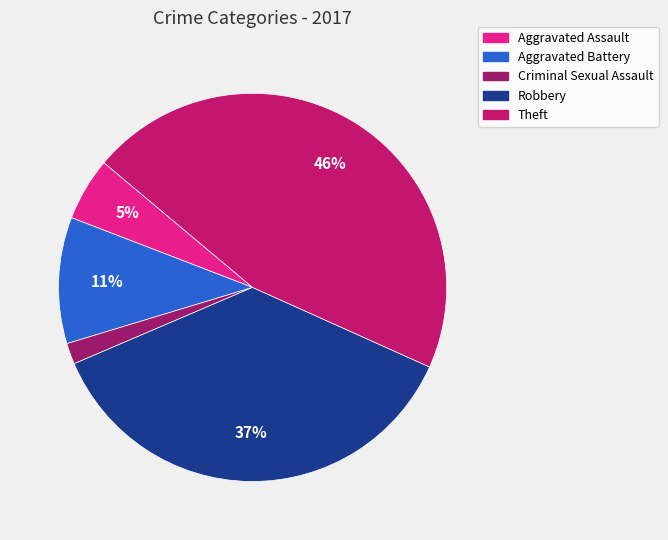

Is there any slice that represents more than half of the pie?

No